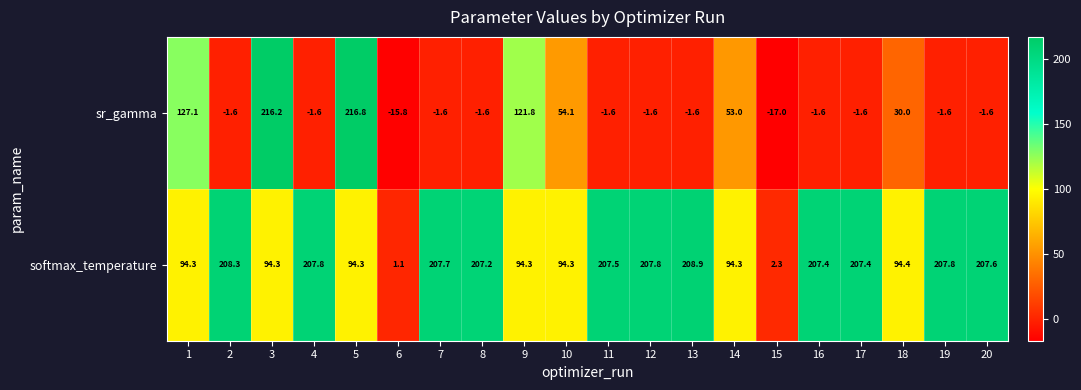

Rank the series by their maximum value, from lowest to highest.

softmax_temperature, sr_gamma